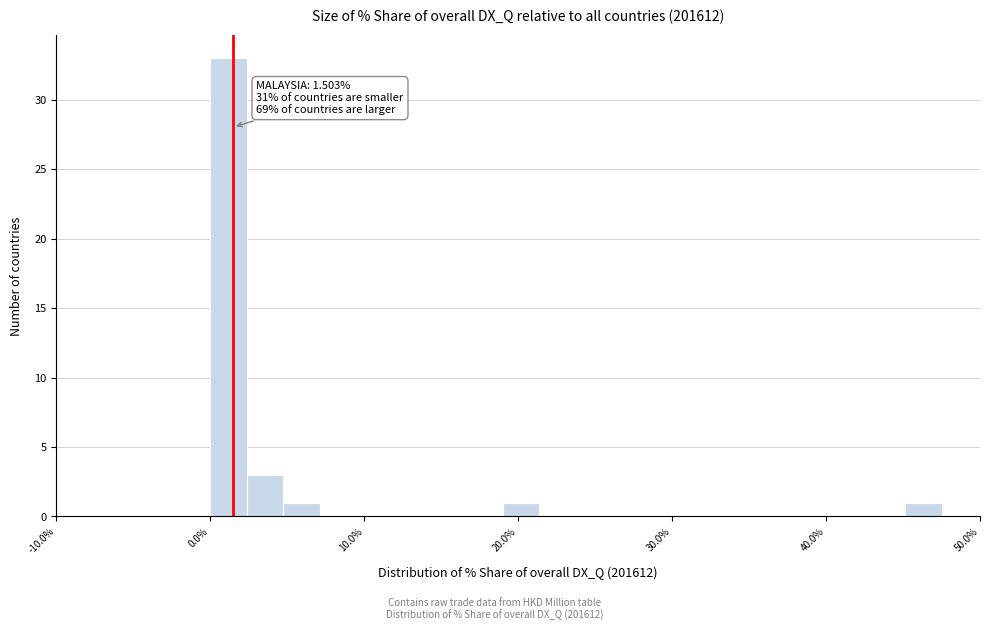

Read against the x-axis, roughly where is the centre of the tallest bar?

1